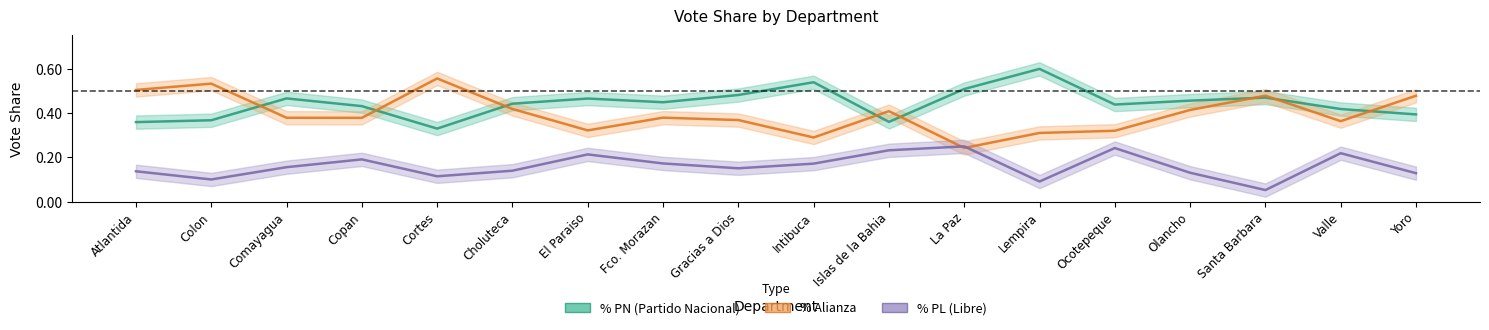

How many lines are shown in the chart?

3